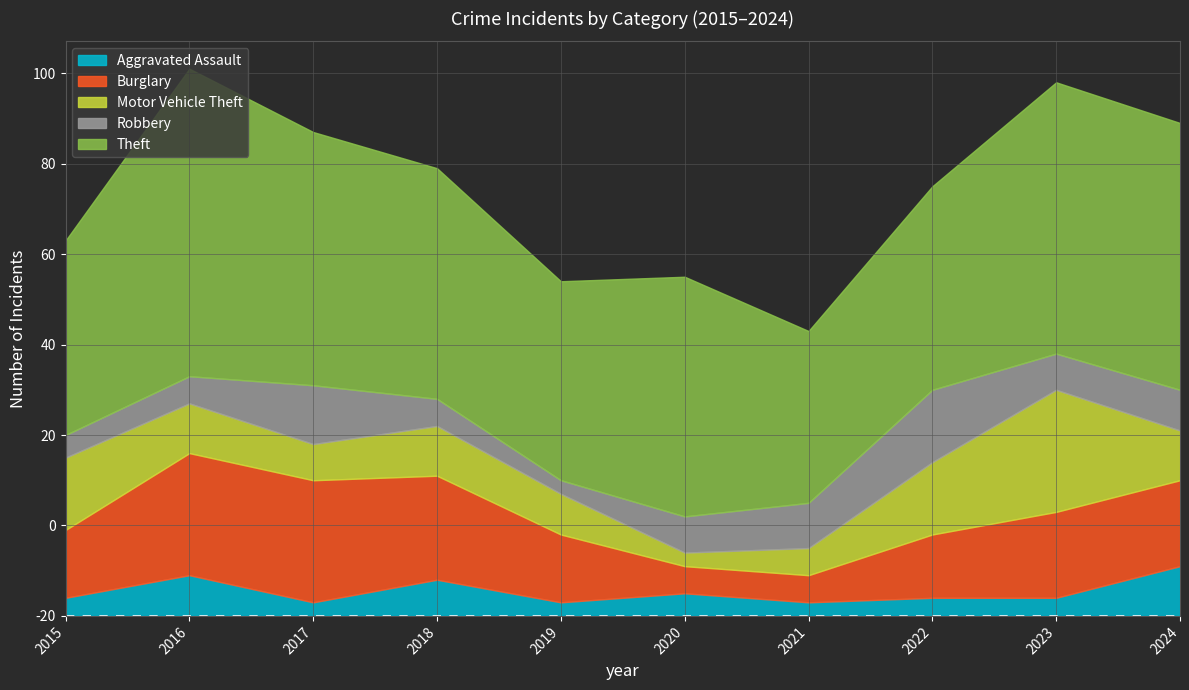

The value of Motor Vehicle Theft at 2015 is 11. True or false?

False